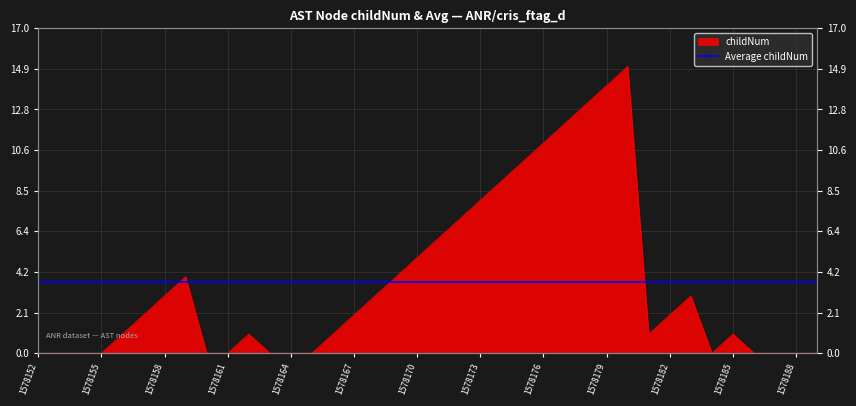

The chart shows a value of 1 at 1578166. True or false?

True